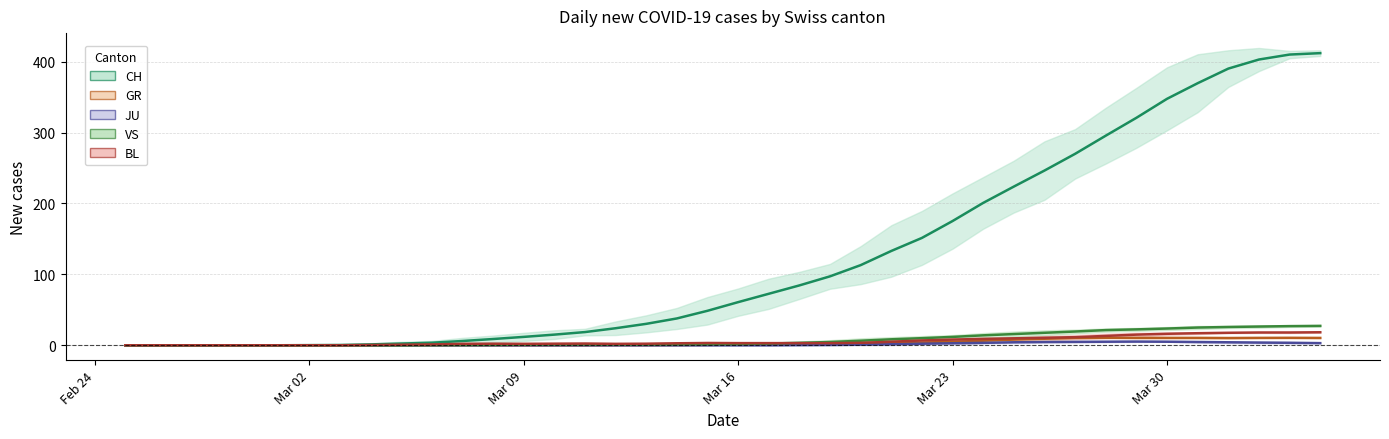

How many lines are shown in the chart?

5